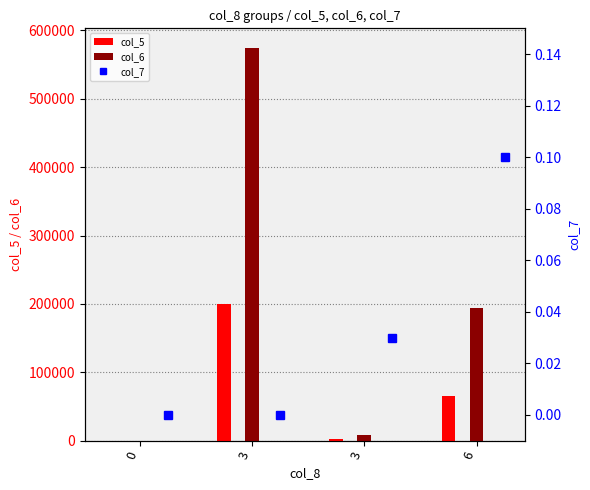

What is the value of the col_7 bar at the 4th from the left?

0.1